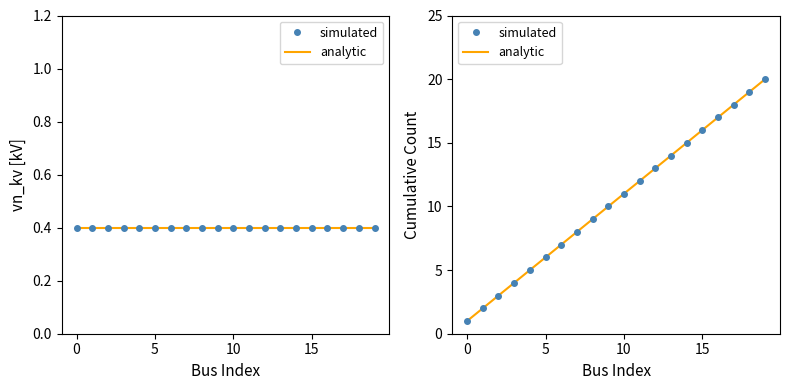

Is it true that simulated equals 12 at 11?

True